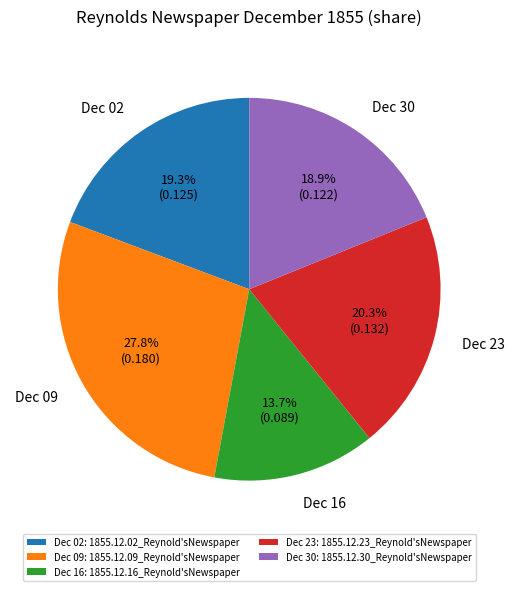

What is the total percentage of Dec 30 and Dec 16?

32.6%